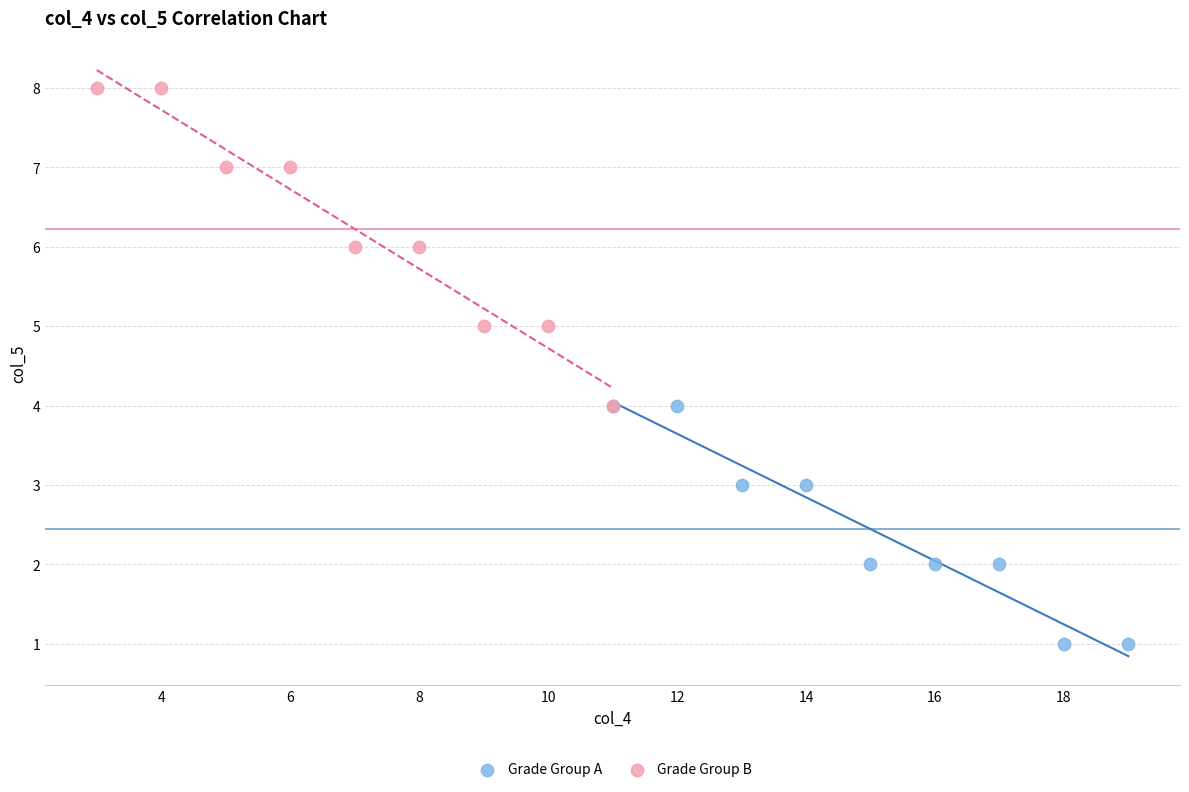

Which series reaches the minimum Y coordinate?

Grade Group A